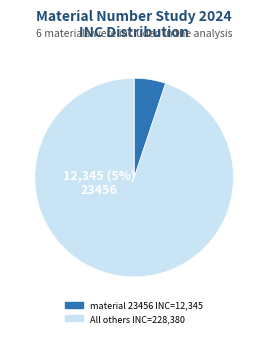

Is it true that 23456 is 16% of the pie?

False